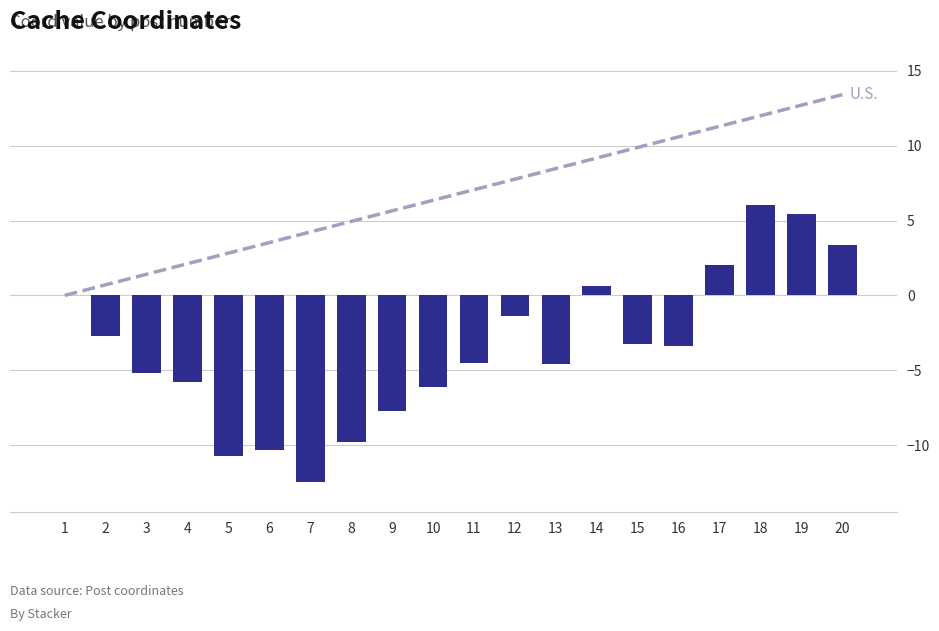

Which series has the largest total across all categories?

U.S.